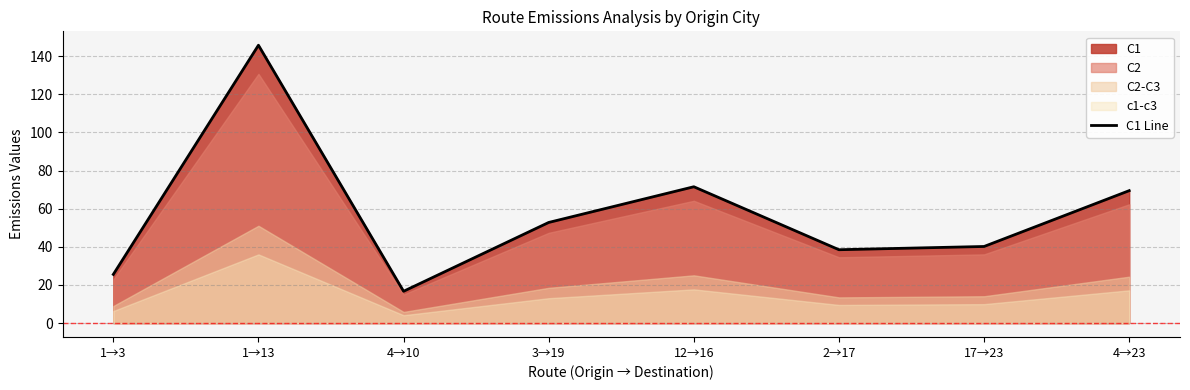

List the labels in order of value, smallest first.

4→10, 1→3, 2→17, 17→23, 3→19, 4→23, 12→16, 1→13